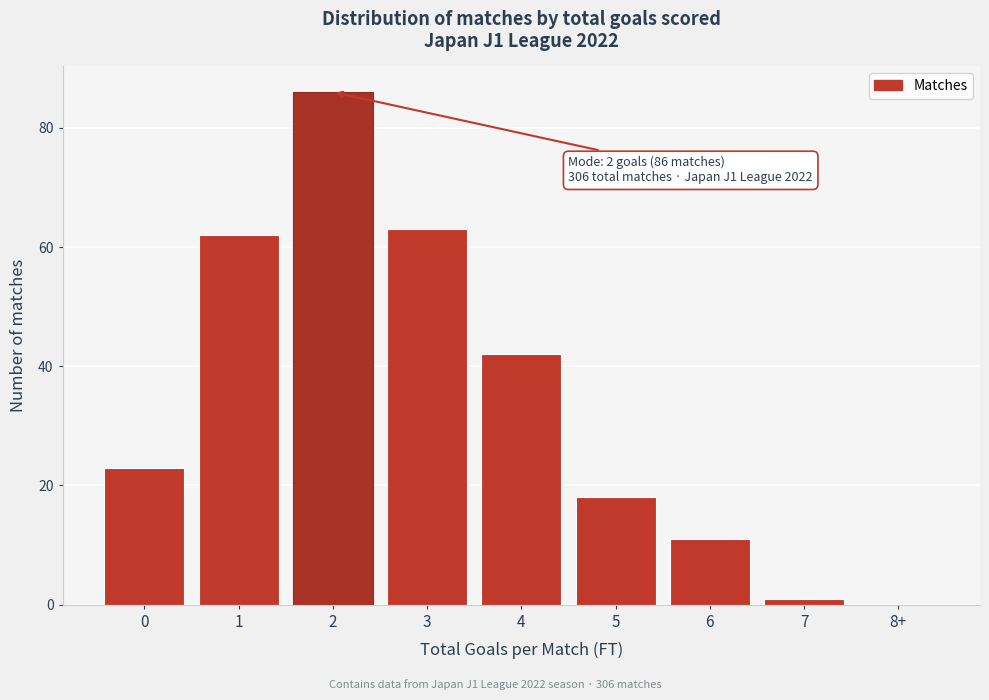

Reading left to right, transcribe all the data shown in this chart.

0=23	1=62	2=86	3=63	4=42	5=18	6=11	7=1	8+=0